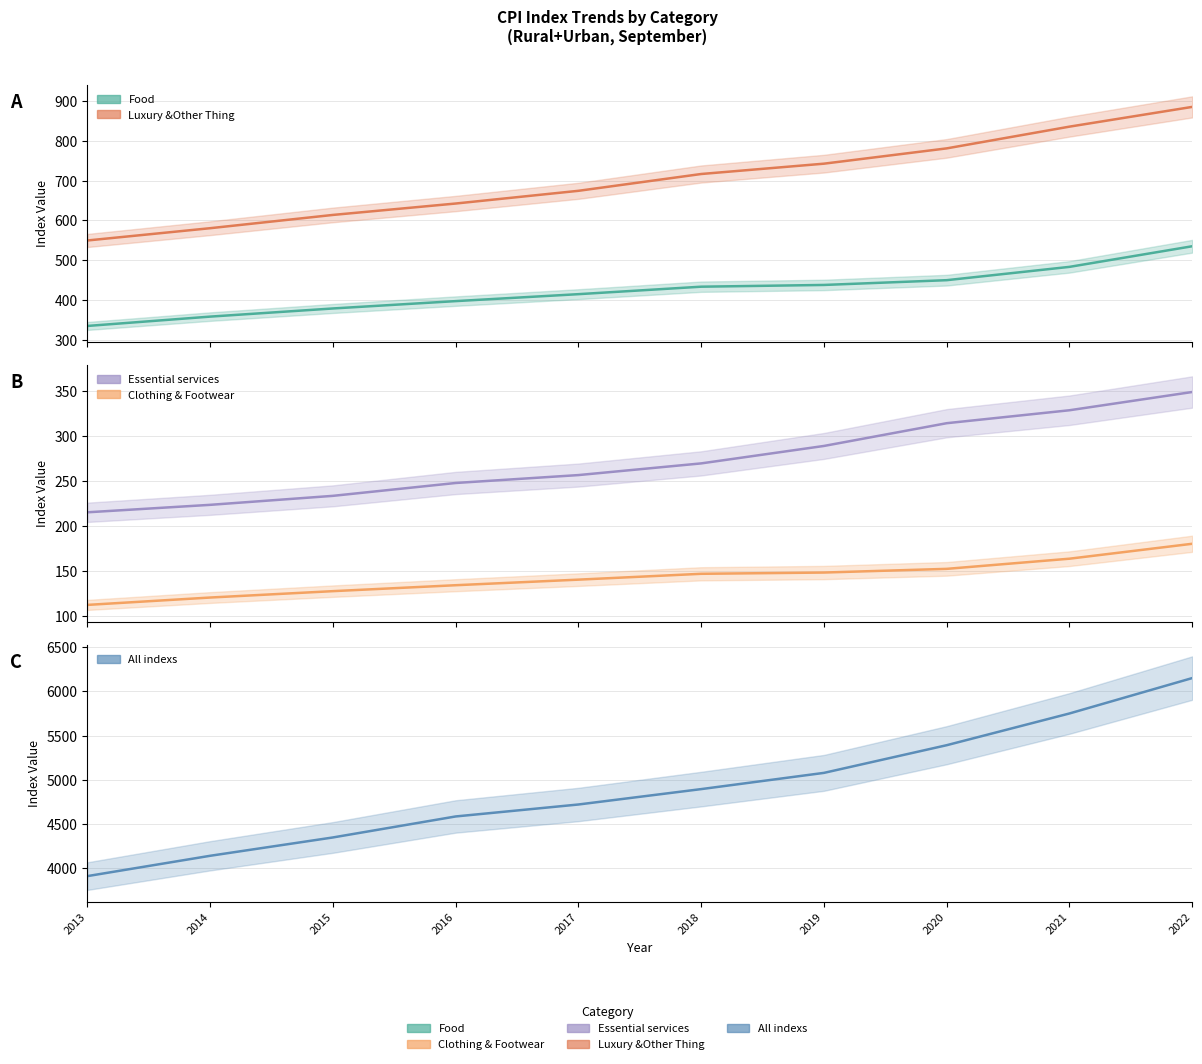

Where does the All indexs series first go above 4894?

2018